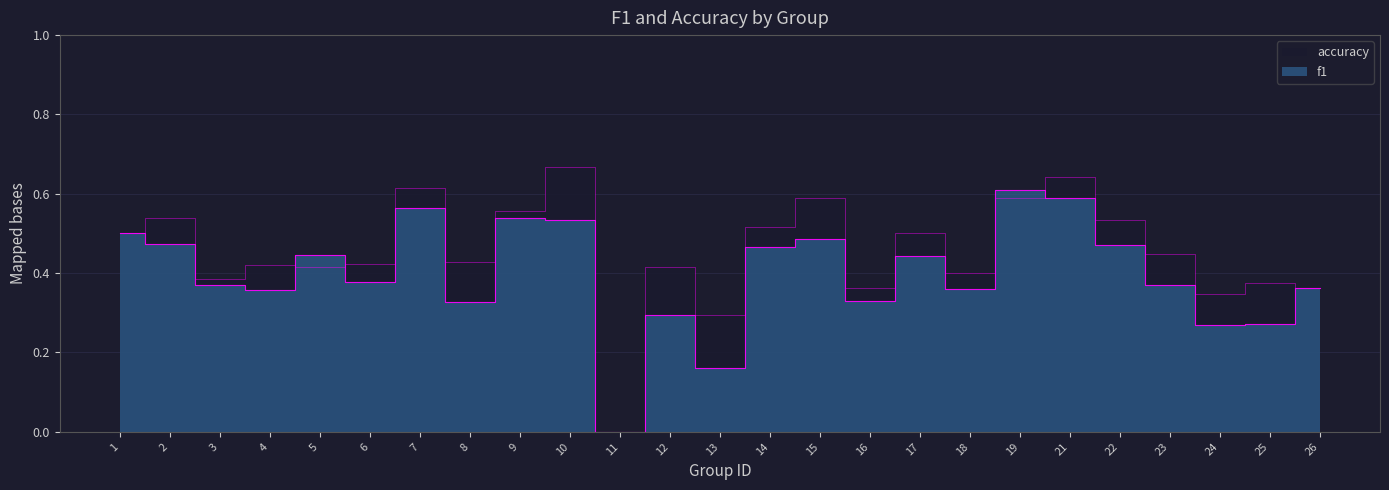

True or false: f1 and accuracy cross at least once.

True